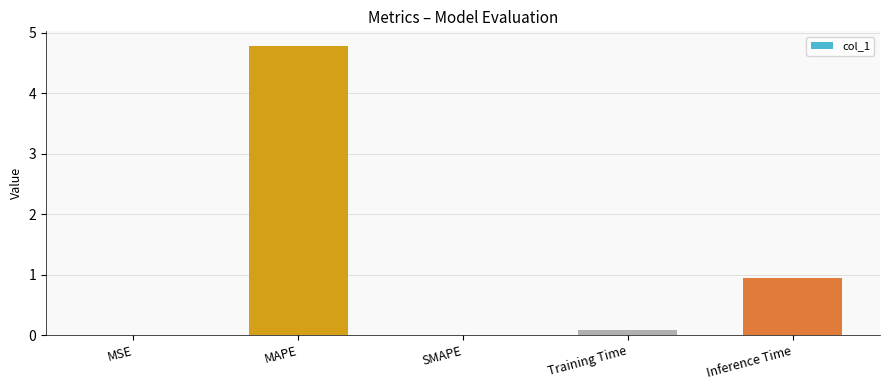

What is the sum of all values?

5.8